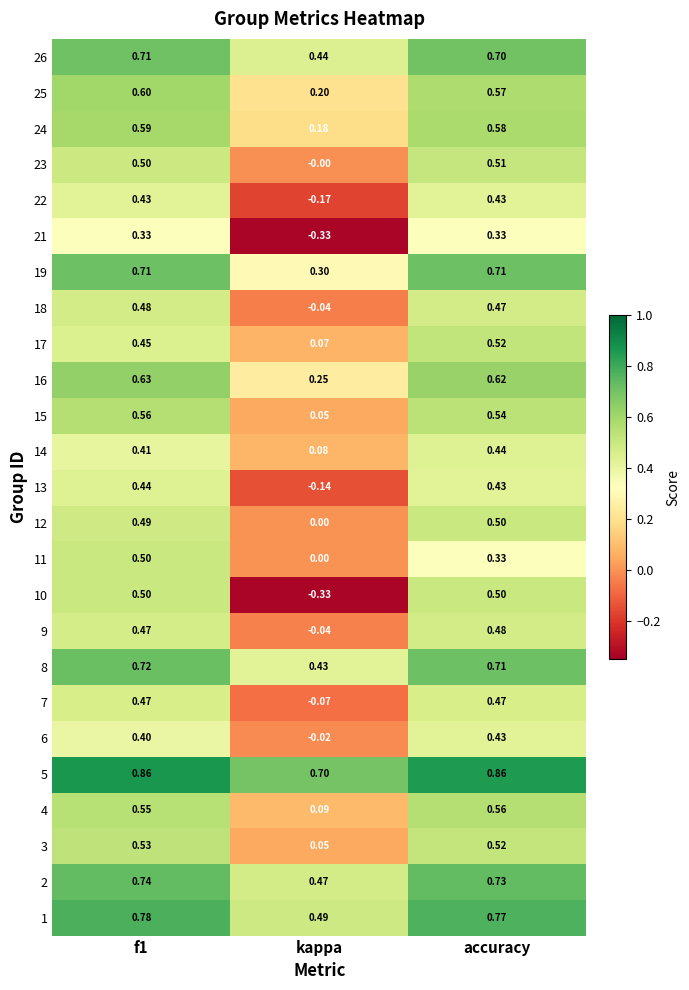

Which label corresponds to the smallest value in the chart?

kappa